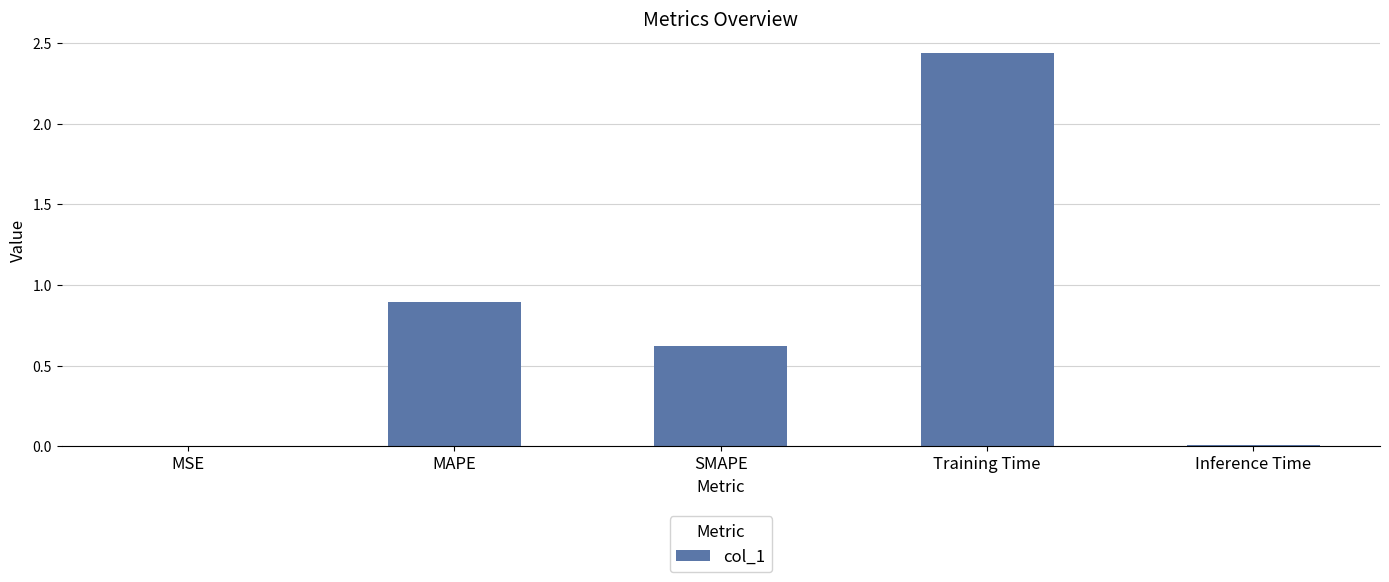

The chart shows a value of 0.9 at MAPE. True or false?

True